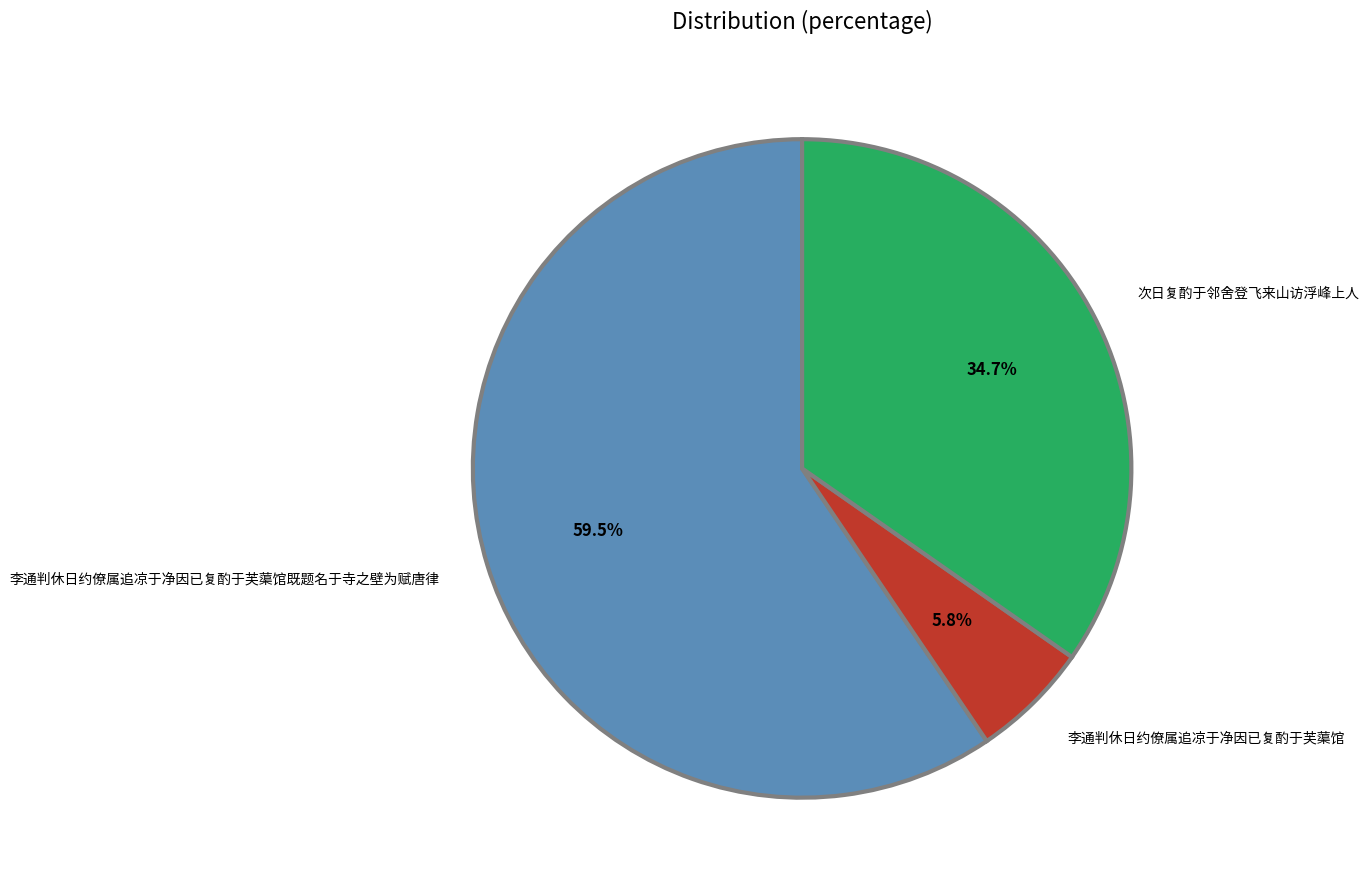

What percentage is the 次日复酌于邻舍登飞来山访浮峰上人 slice, to the nearest percent?

35%